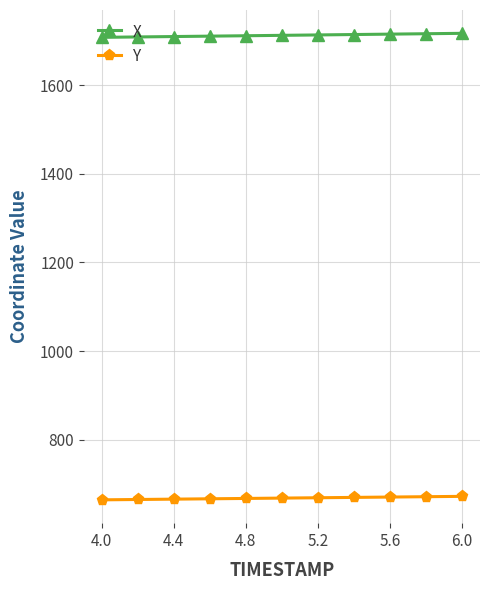

At how many categories does at least one series exceed 1026?

11